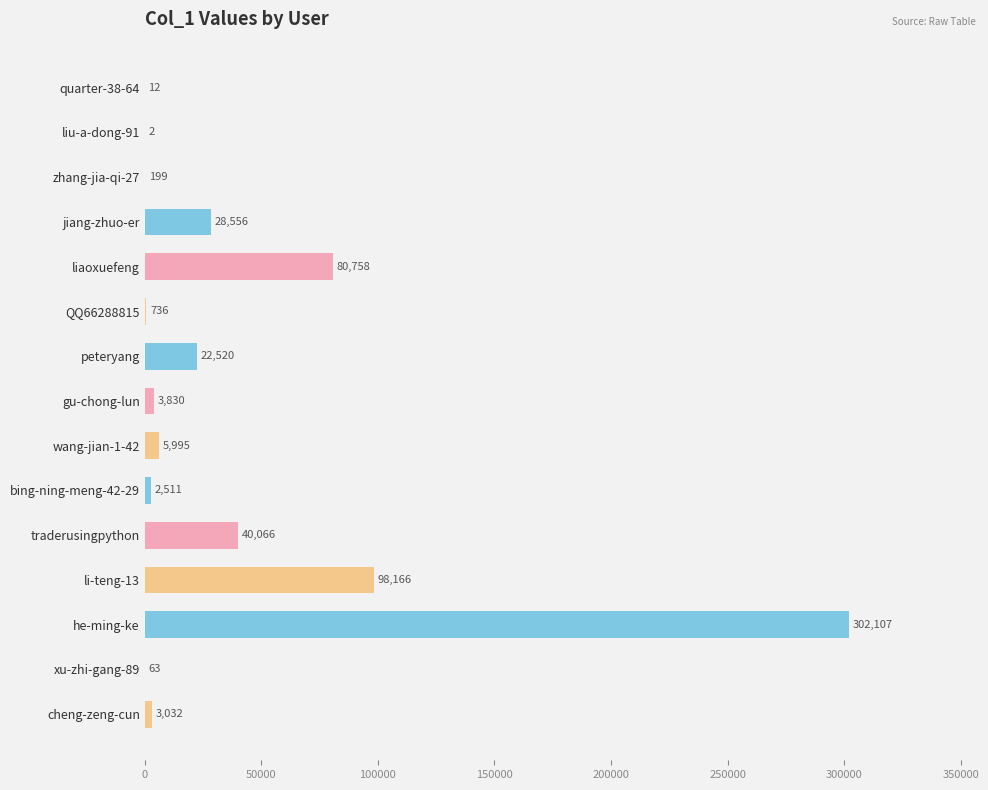

Where is the data nearest to the value 151054?

li-teng-13